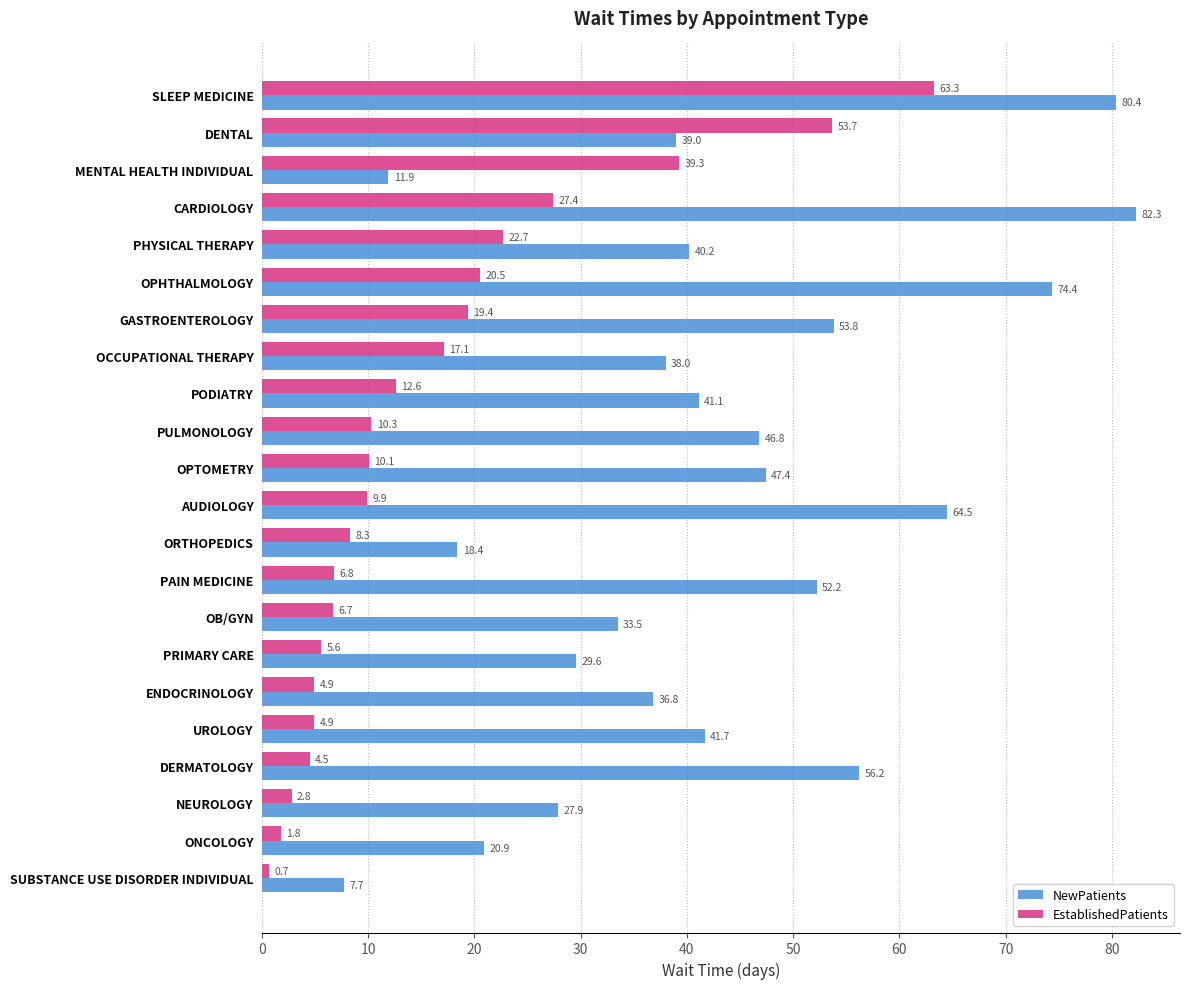

What is the maximum value for NewPatients?

82.3